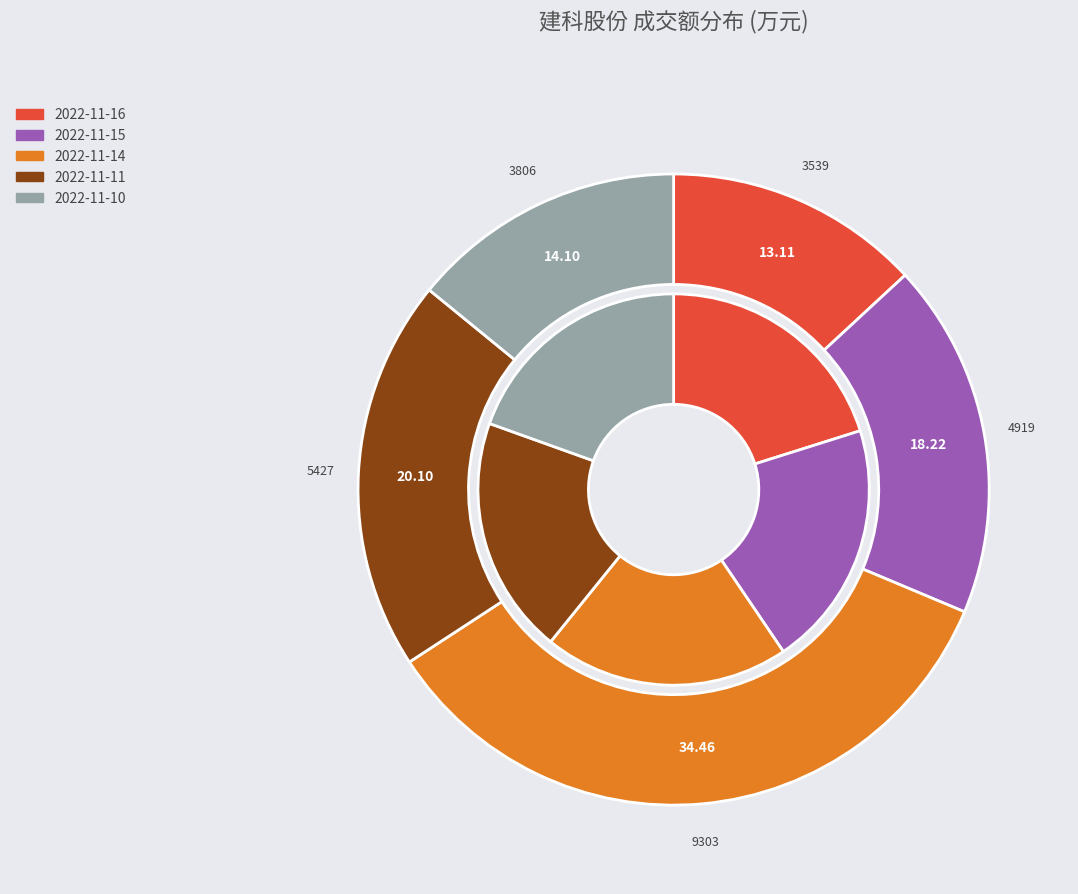

How many segments does this pie chart have?

5